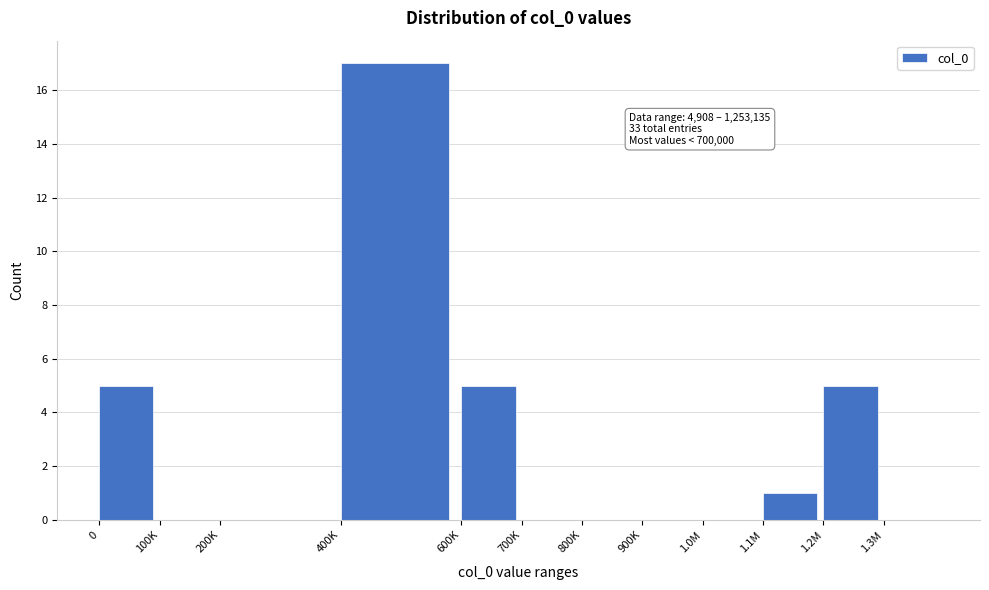

Reading left to right, list all the values displayed in this chart.

0=5	100K=0	200K=0	400K=17	600K=5	700K=0	800K=0	900K=0	1.0M=0	1.1M=1	1.2M=5	1.3M=0